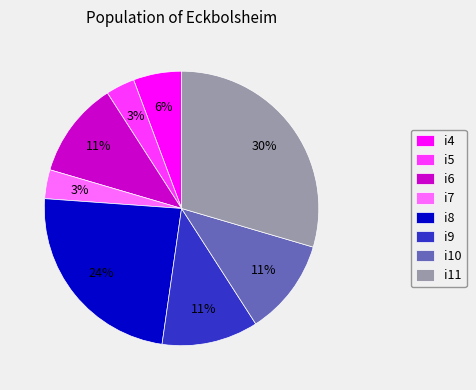

What percentage is the i6 slice, to the nearest percent?

11%